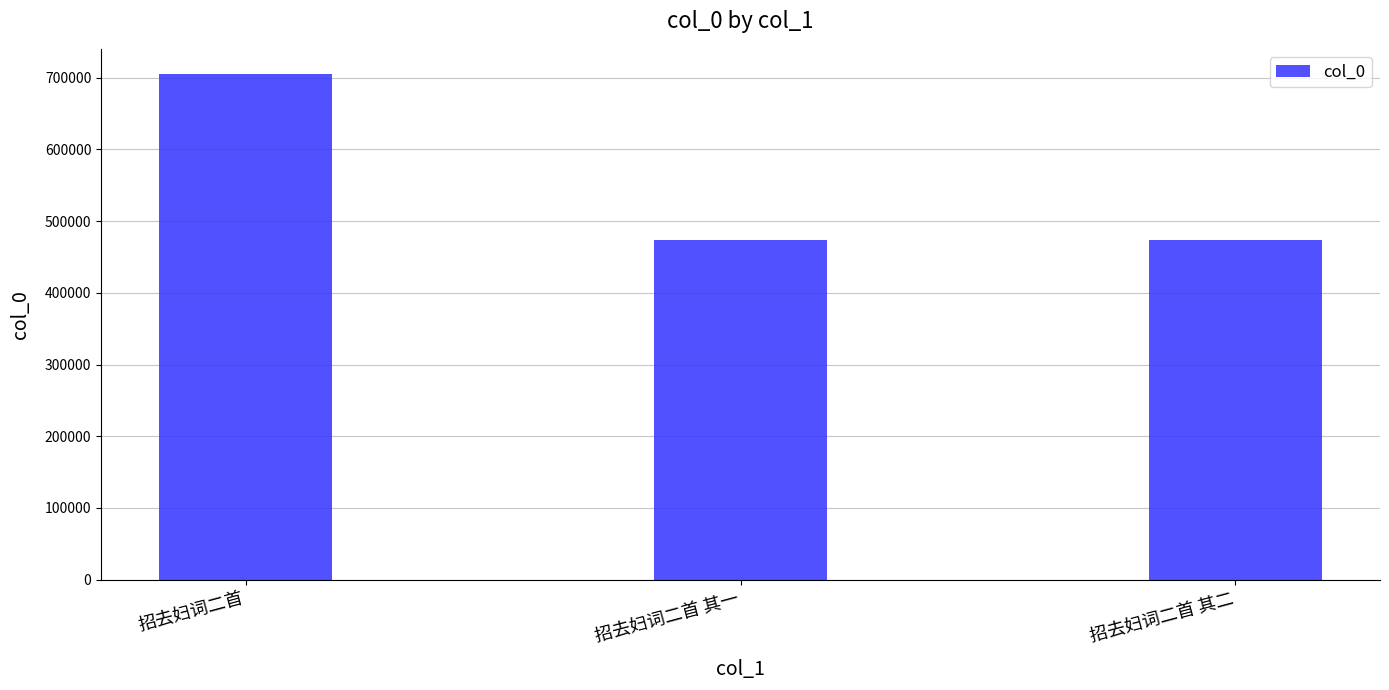

Does the chart contain any negative values?

No